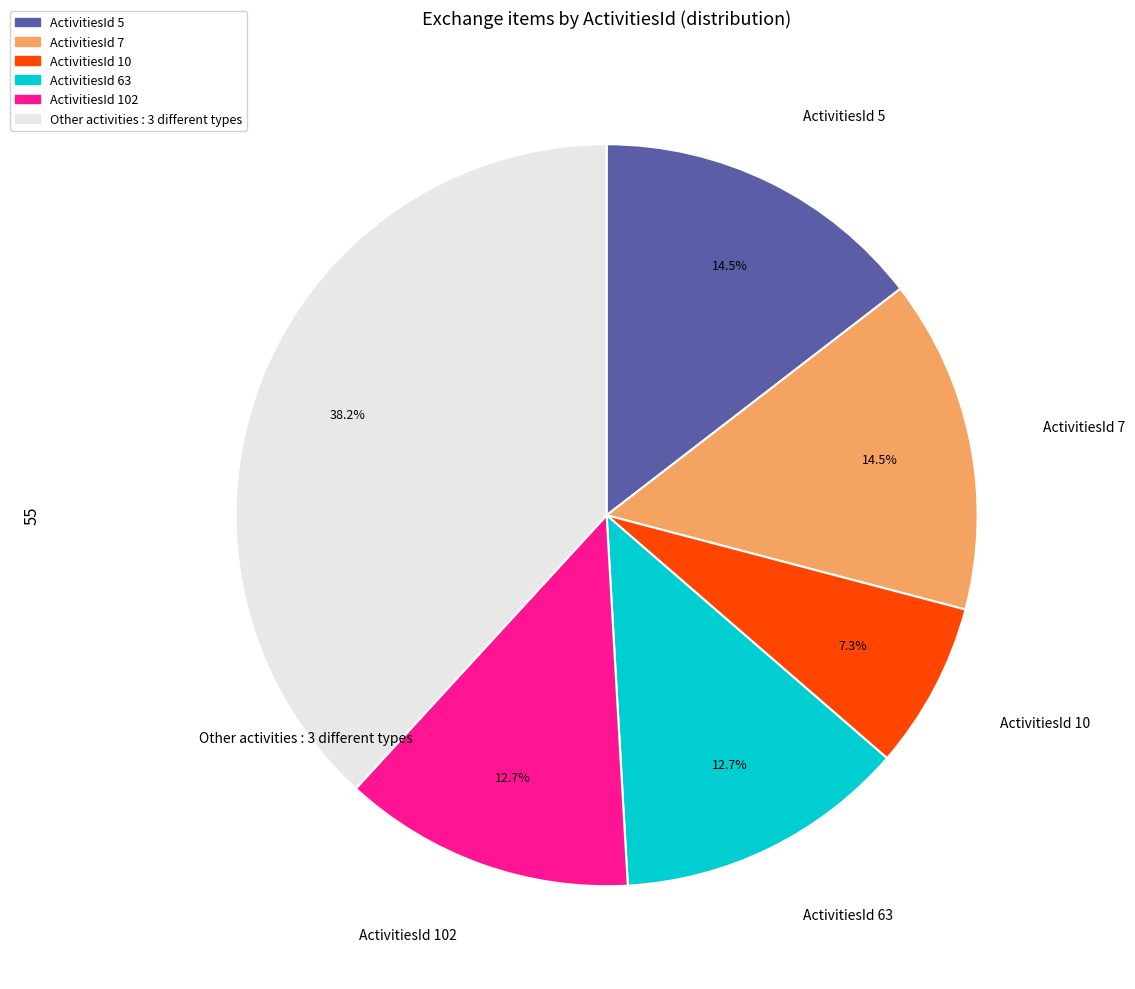

What is the ratio of the value at ActivitiesId 5 to the value at ActivitiesId 10?

2.0